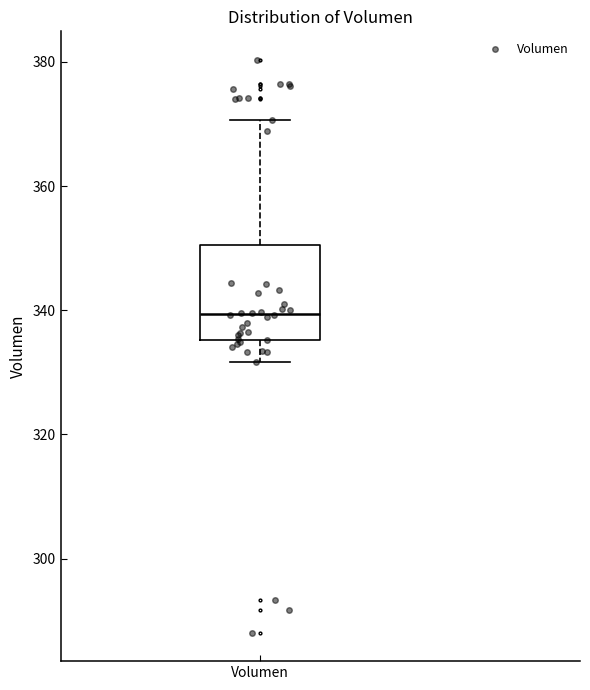

Transcribe this box plot: give where the median line is, the range the box spans, and where the two whiskers end, as read against the y-axis. The values are not printed on the chart, so give them approximately, as read against the axis.

median 340, box 336 to 350, whiskers 332 to 370